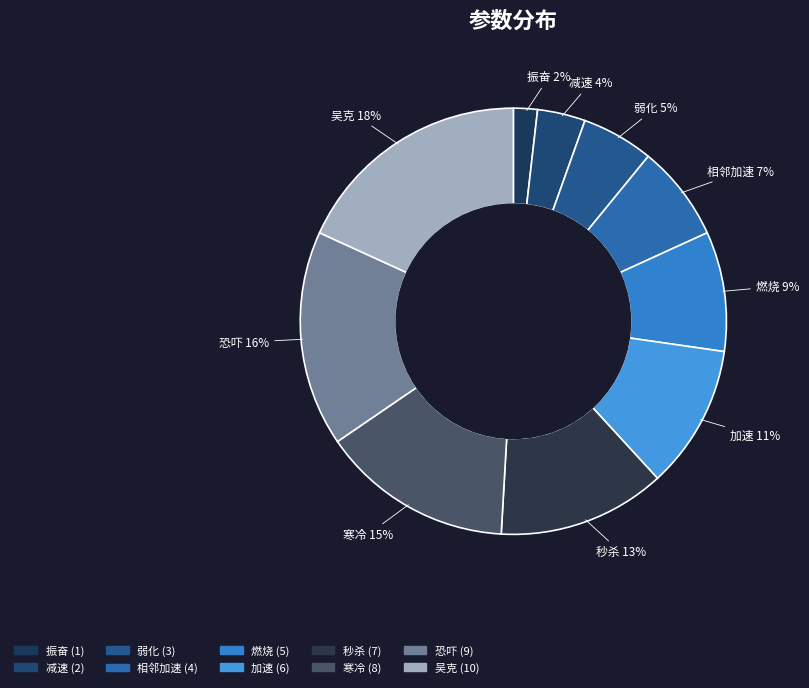

To the nearest percent, what percentage of the pie is 寒冷?

15%